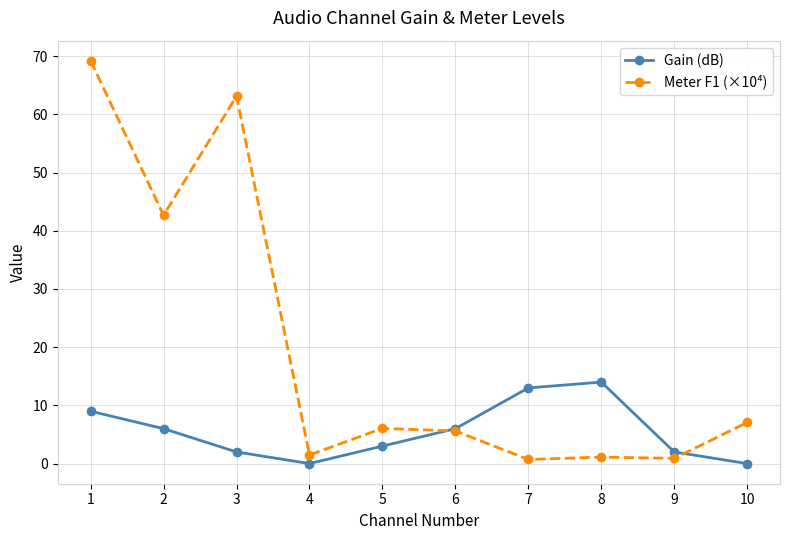

What are all the series names shown in the legend?

Gain (dB), Meter F1 (×10⁴)